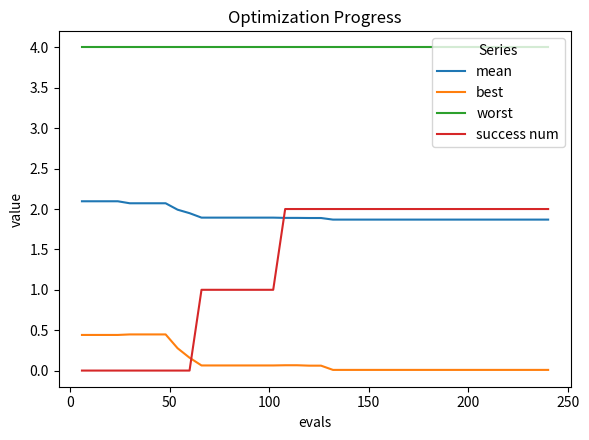

What is the maximum value for worst?

4.0